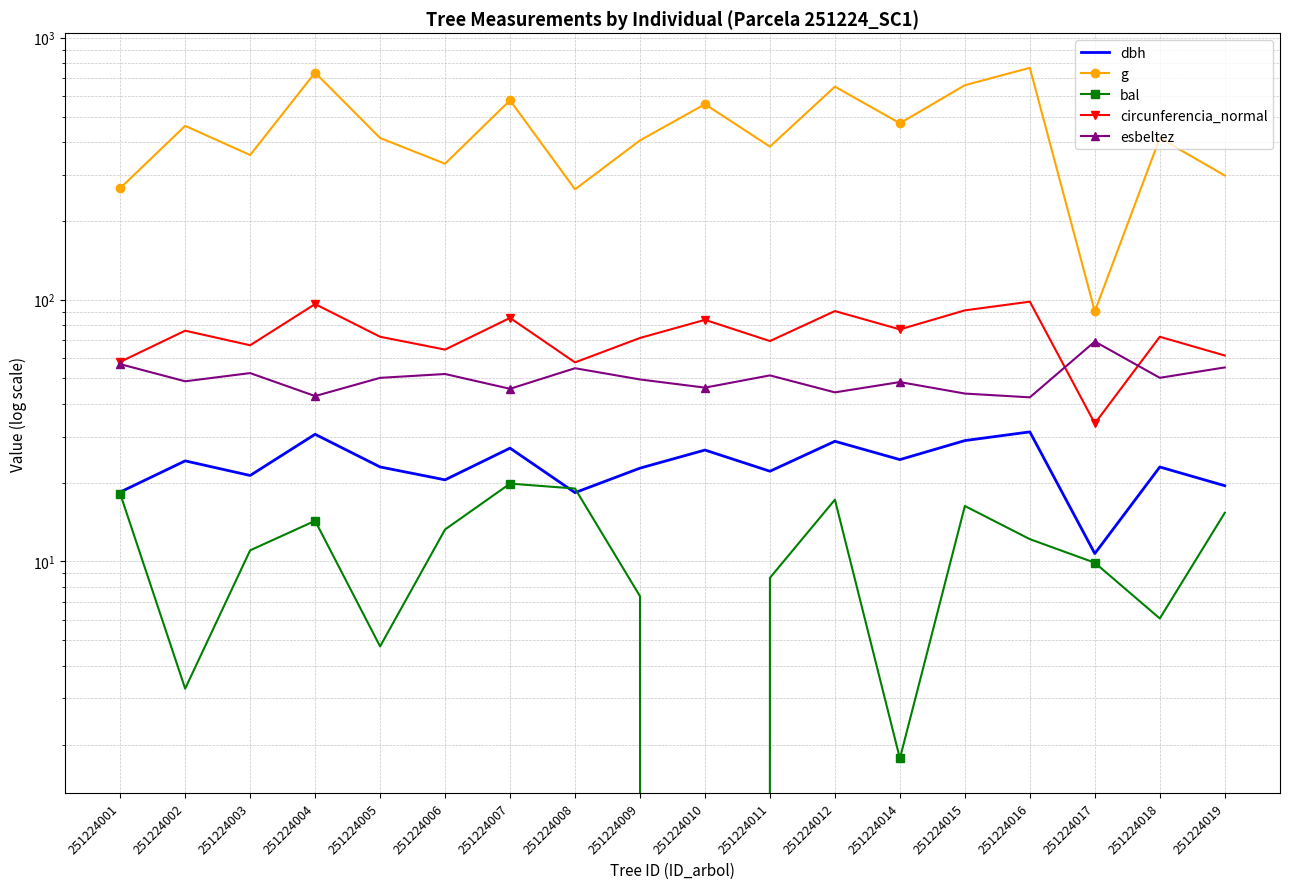

Where is circunferencia_normal nearest to the value 65?

251224006